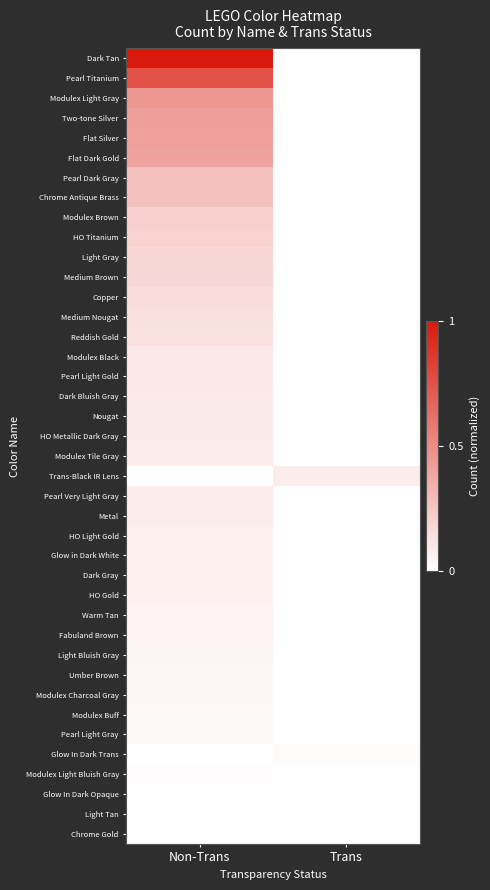

Which series has the largest total across all categories?

Dark Tan